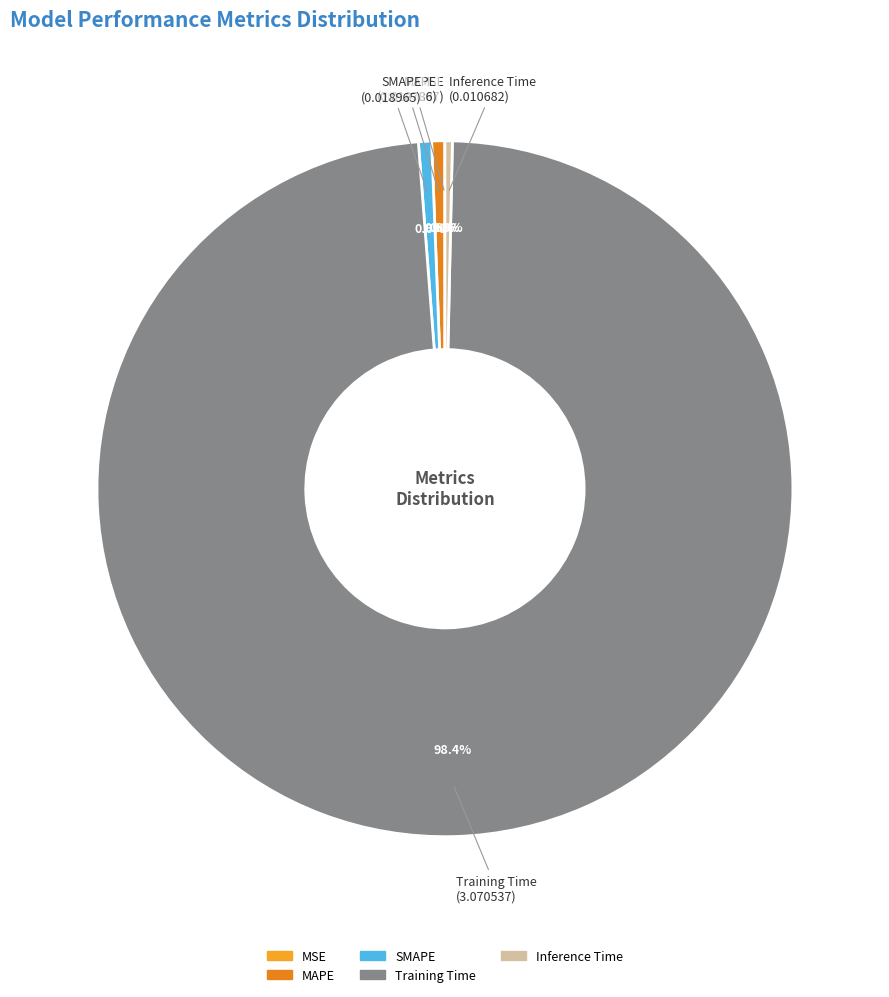

To the nearest percent, what is the combined percentage of Inference Time and SMAPE?

1%